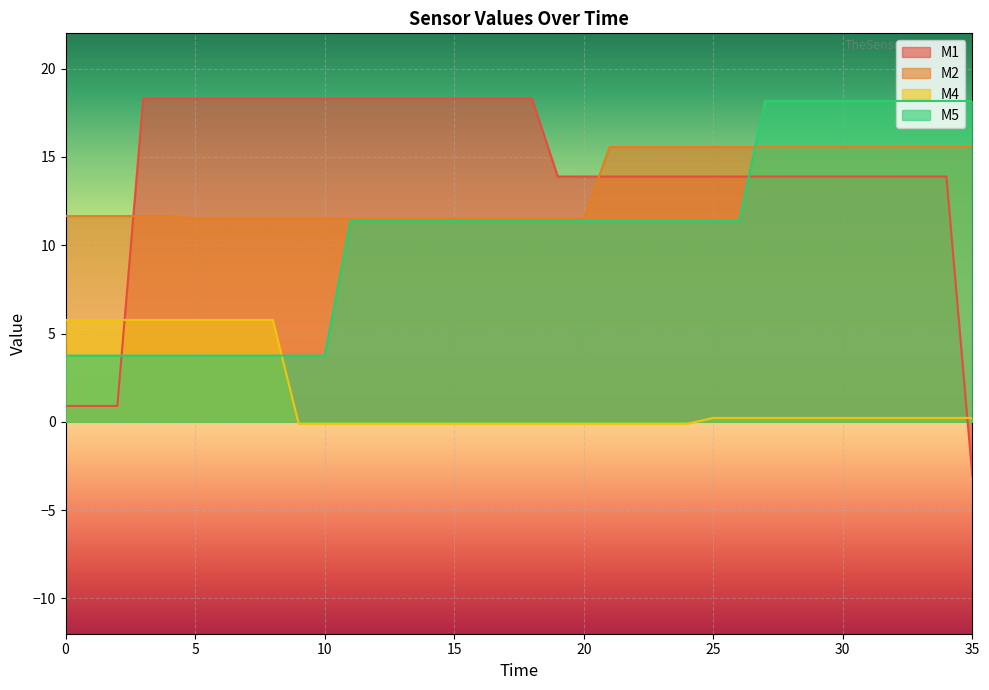

What is the total value across all series at 30?

47.8